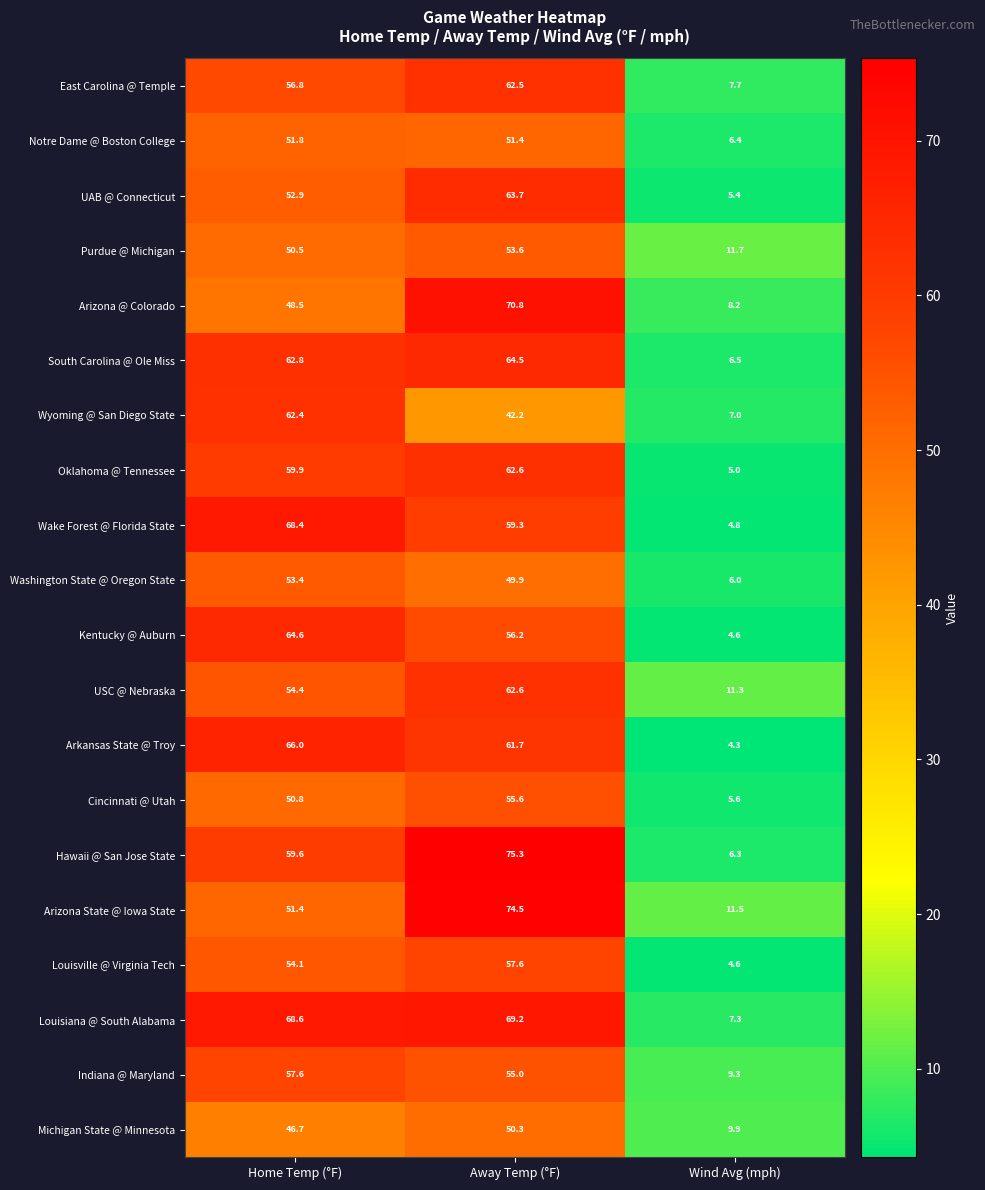

Where is Arkansas State @ Troy nearest to the value 35?

Away Temp (°F)